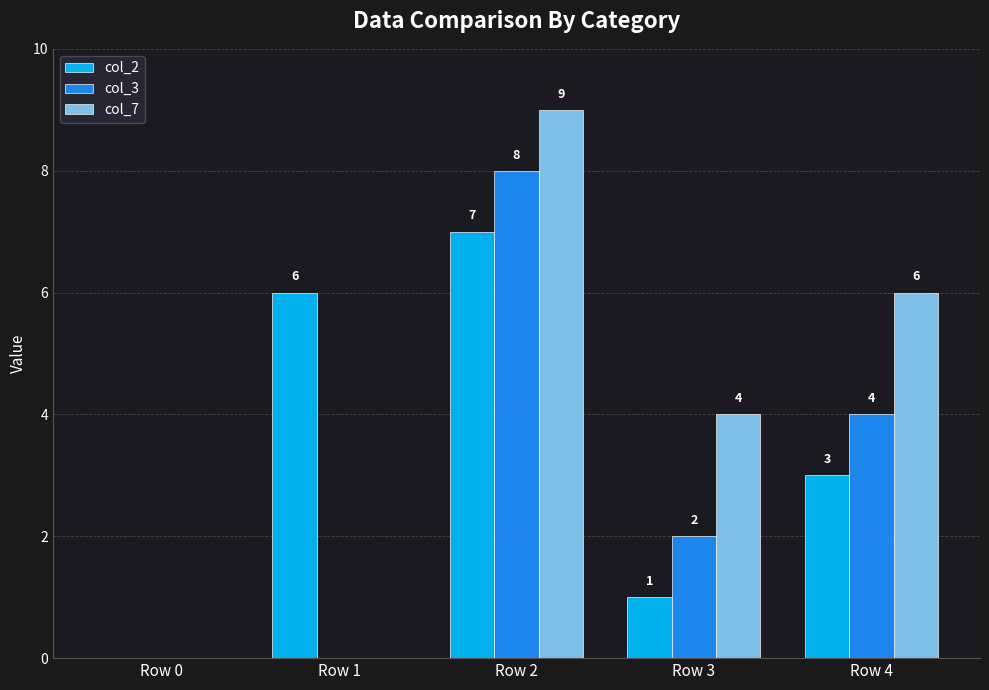

Reading right to left, transcribe all the data shown in this chart.

col_2: 3	1	7	6	0
col_3: 4	2	8	0	0
col_7: 6	4	9	0	0